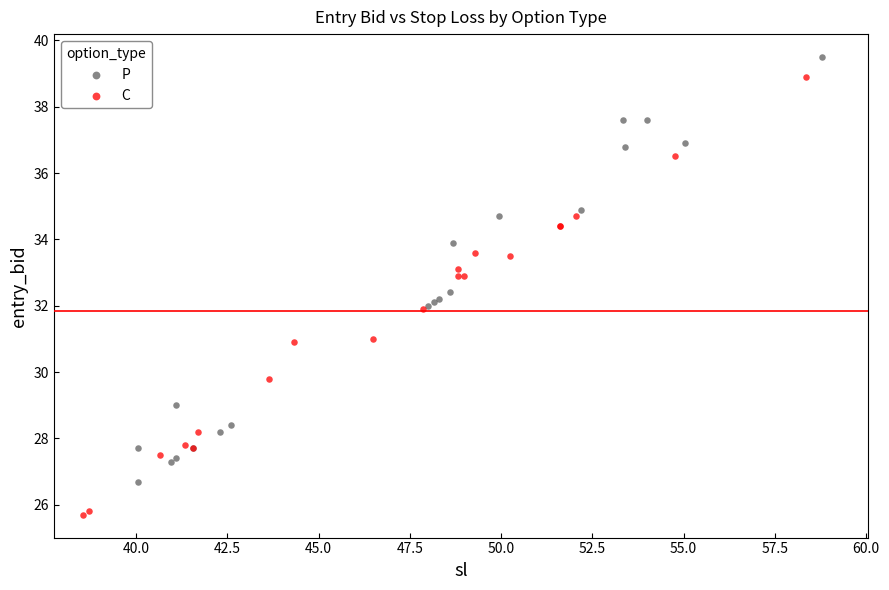

Which series contains the lowest Y value?

C